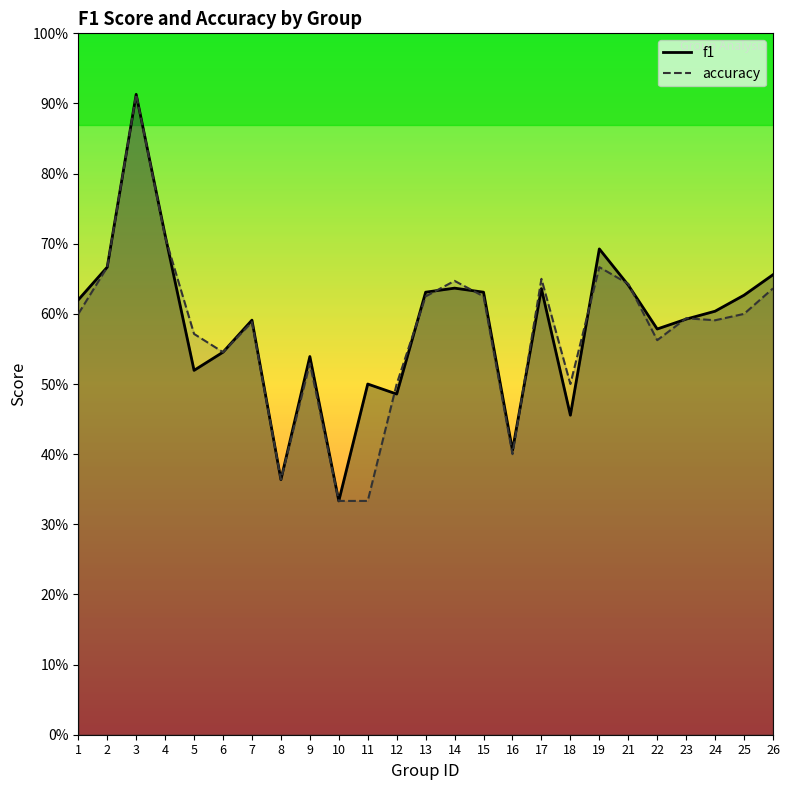

Which series changed the most between 12 and 23?

f1